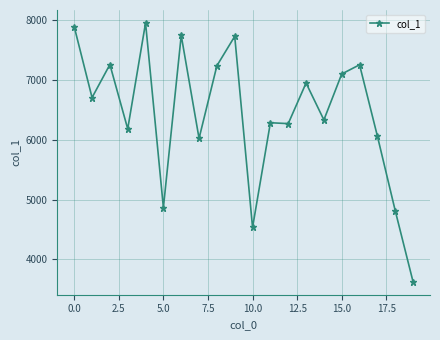

What is the value of the 7th point from the left?

7741